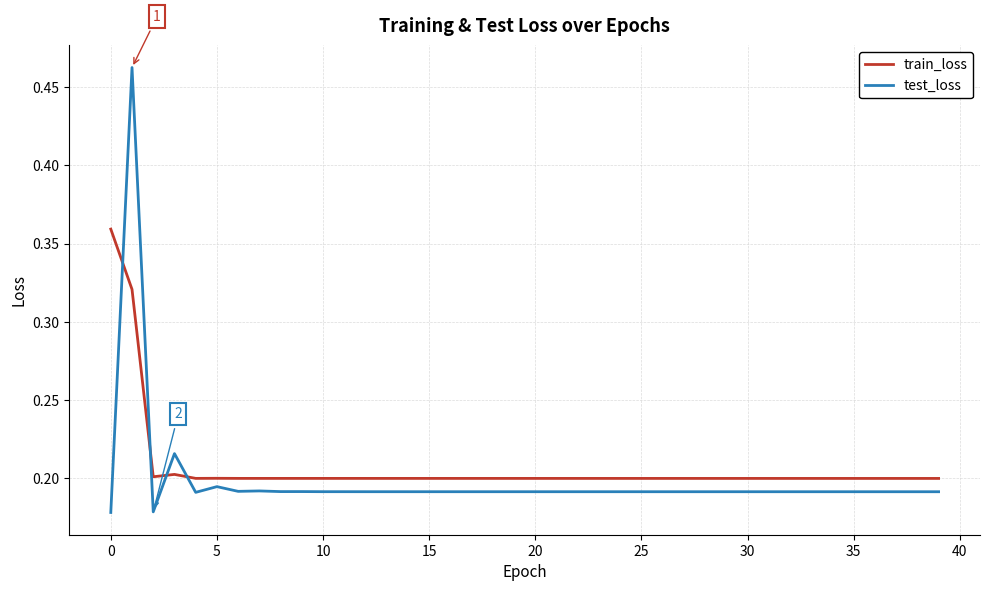

After their last crossing, which series has the higher values: train_loss or test_loss?

train_loss